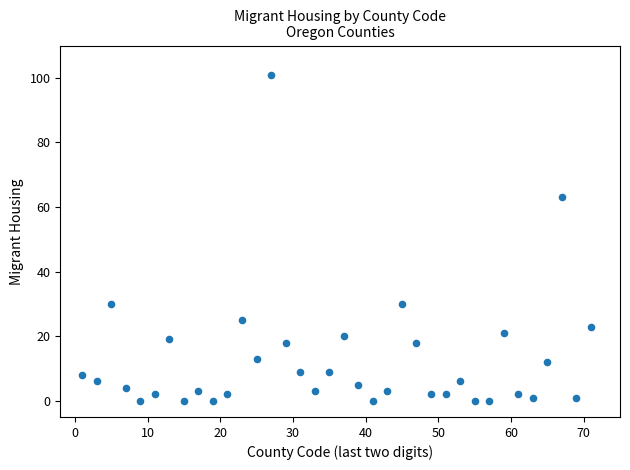

What Y value in the scatter plot is closest to 50?

63